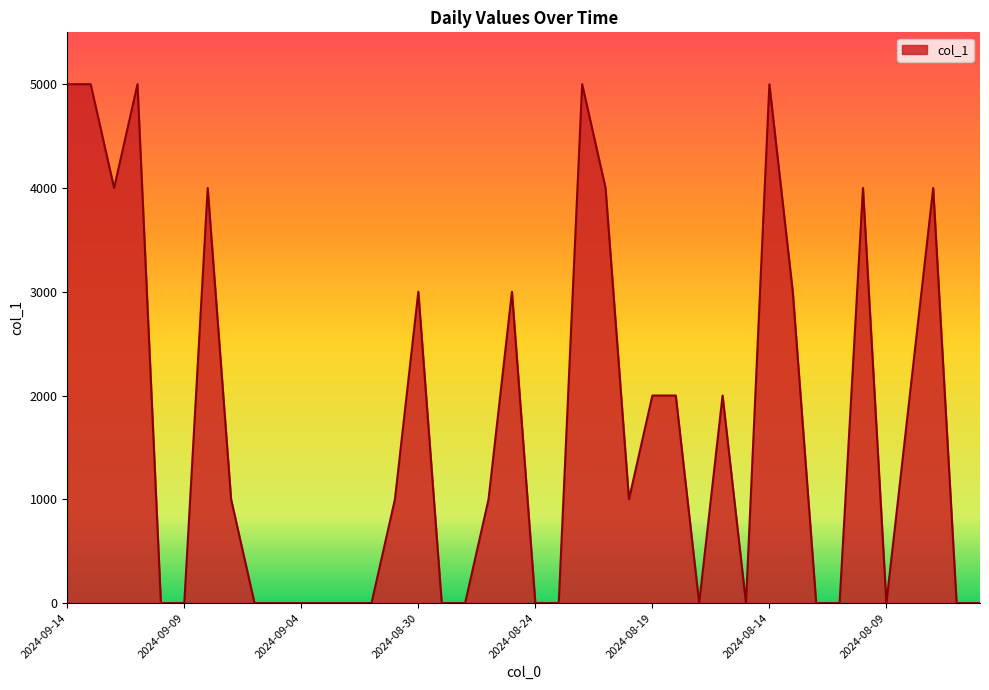

Does the chart have visible grid lines?

No